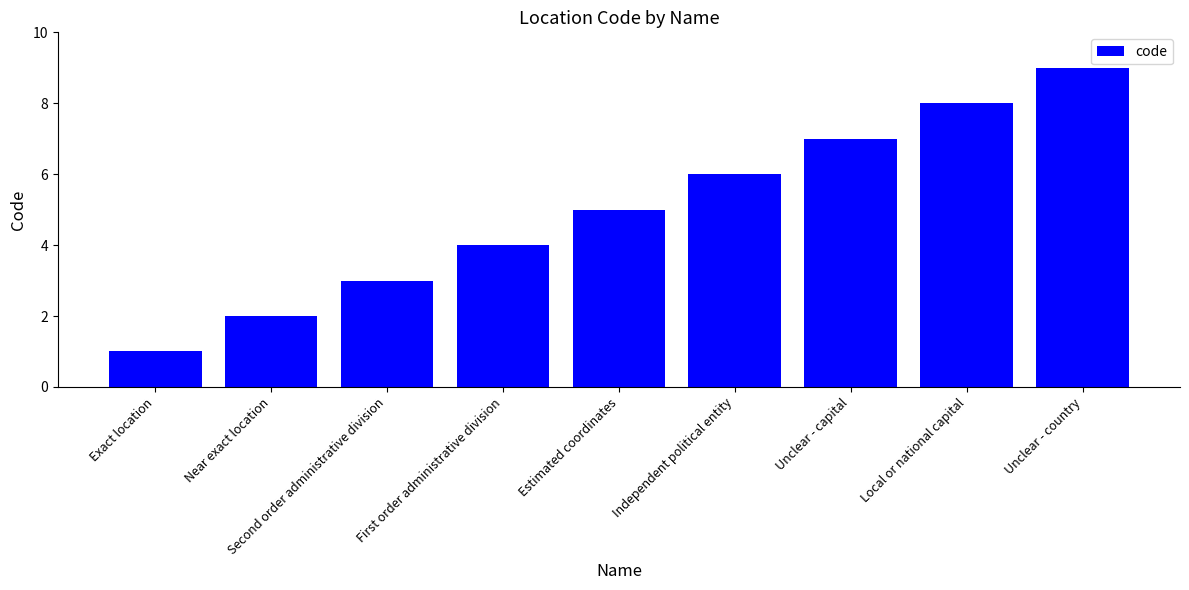

At which label is the value closest to 5?

Estimated coordinates